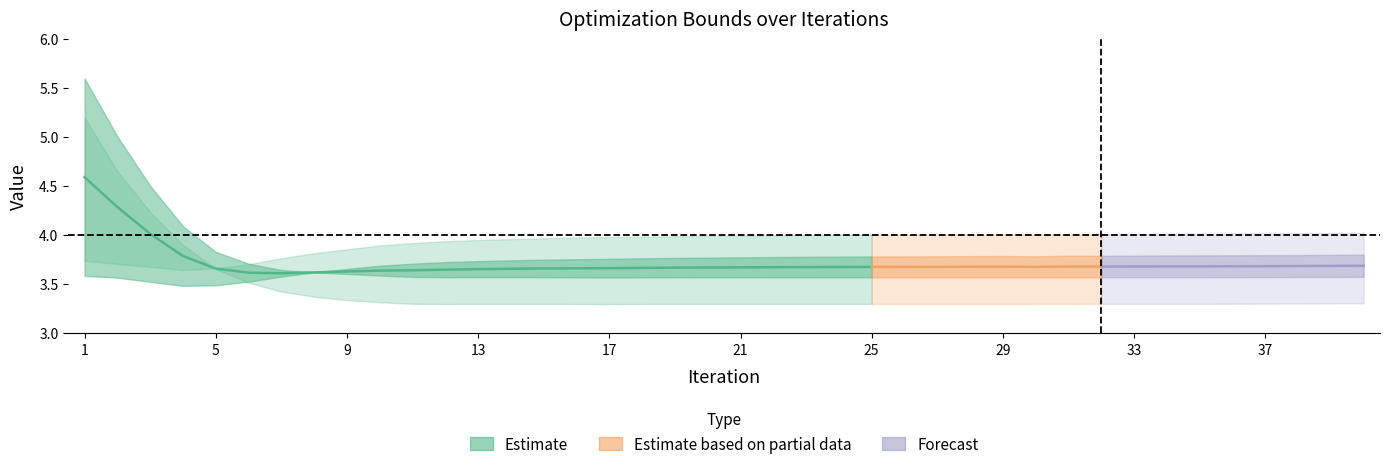

What is the sum of the apxmin values at 28 and 40?

7.6